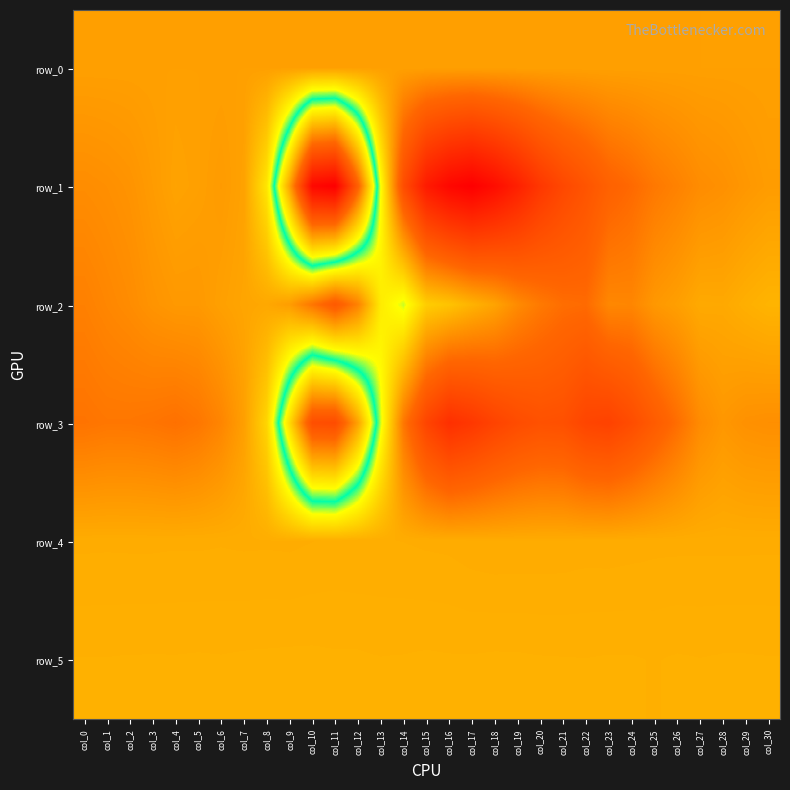

Is the value of row_0 at col_8 greater than the value of row_3 at col_23?

Yes